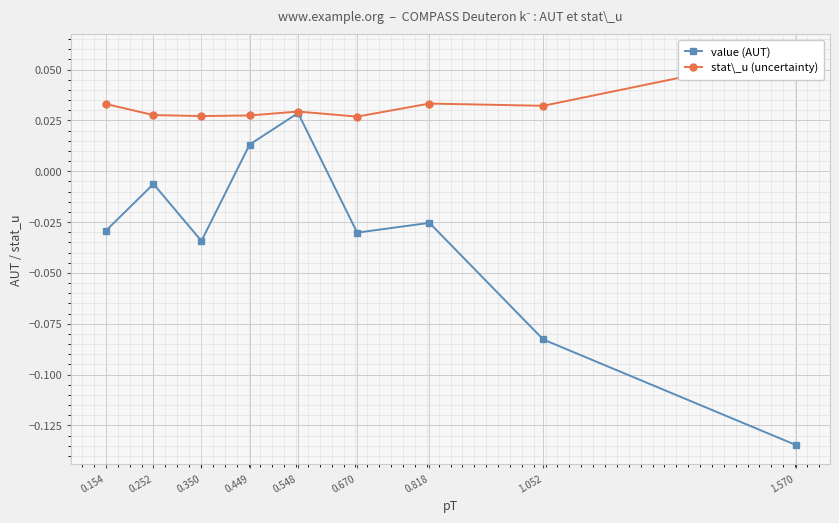

Where does the value (AUT) series first go above 0?

0.449